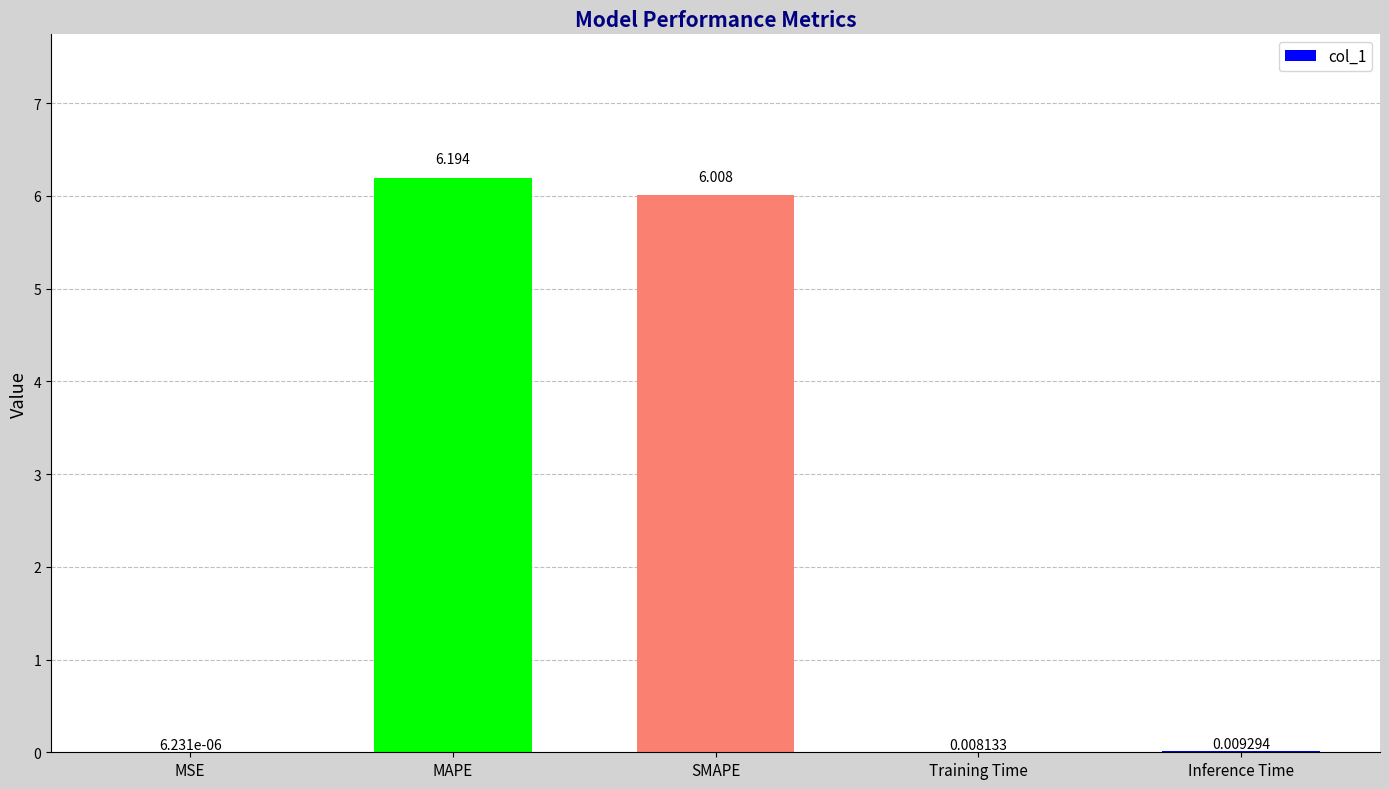

The chart shows a value of 9.1 at SMAPE. True or false?

False